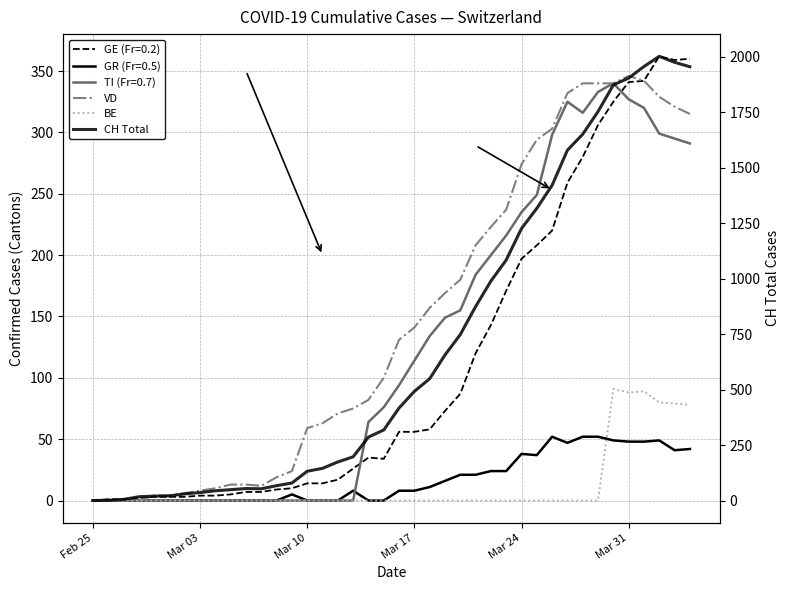

What is the difference between the second highest and minimum values in the CH Total series?

1975